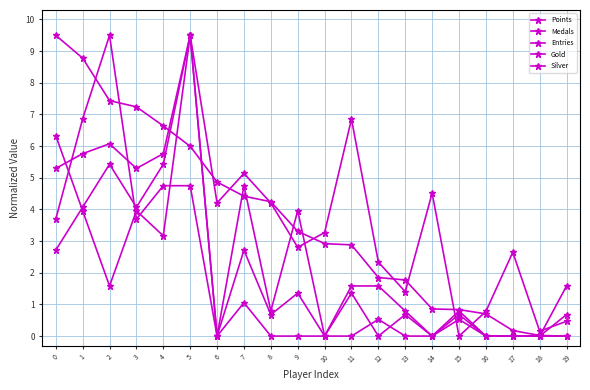

Is this an area chart (filled region under the line)?

No